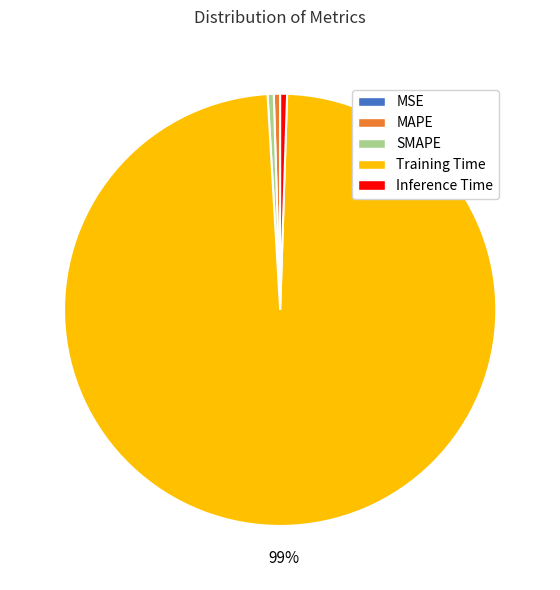

To the nearest percent, what is the average slice percentage?

20%